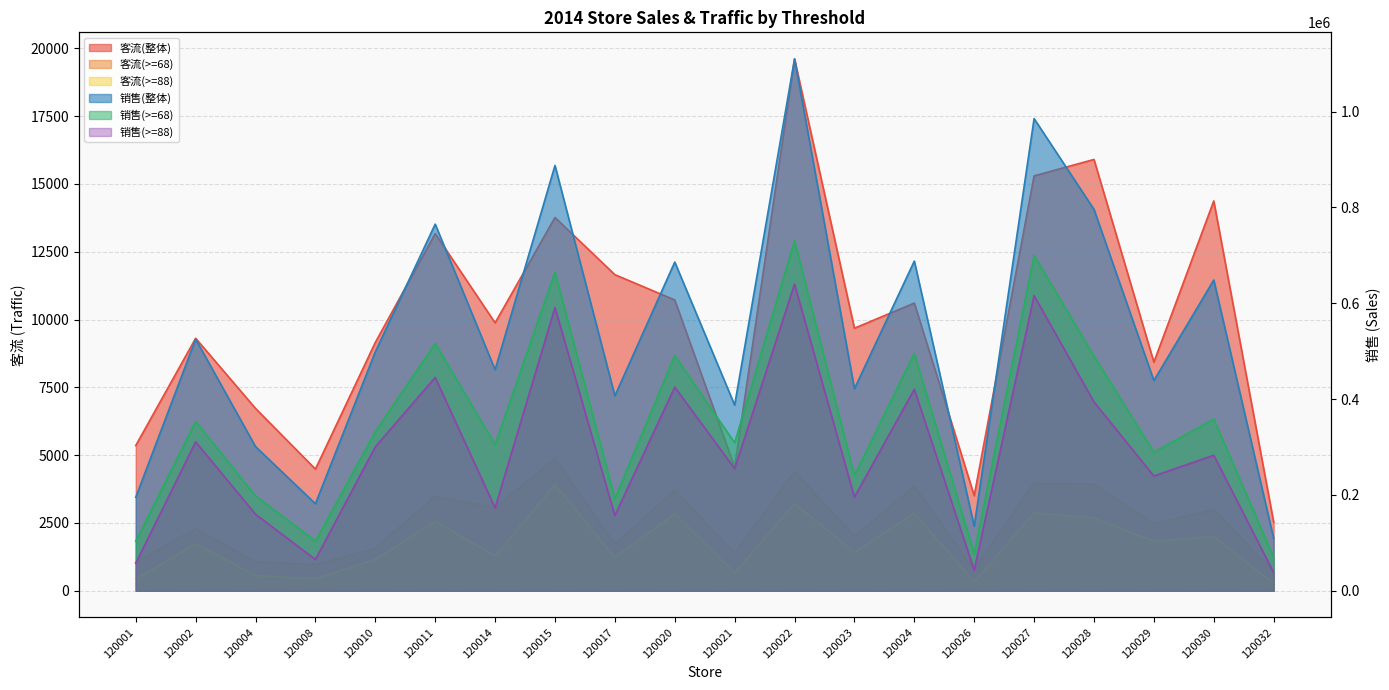

True or false: 客流(>=88) and 销售(整体) cross at least once.

False